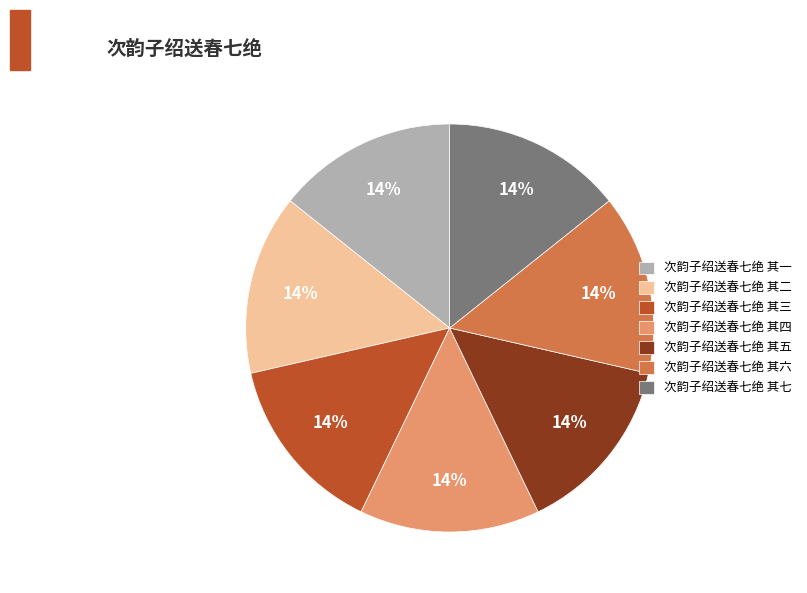

What is the ratio of the value at 次韵子绍送春七绝 其四 to the value at 次韵子绍送春七绝 其六?

1.0